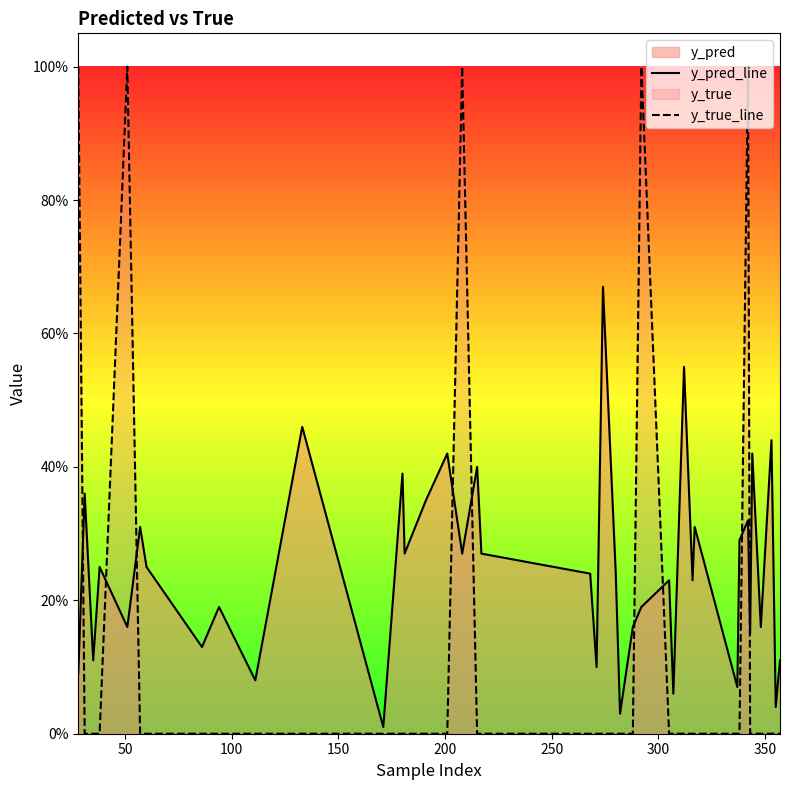

Which series has the largest total across all categories?

y_pred_line